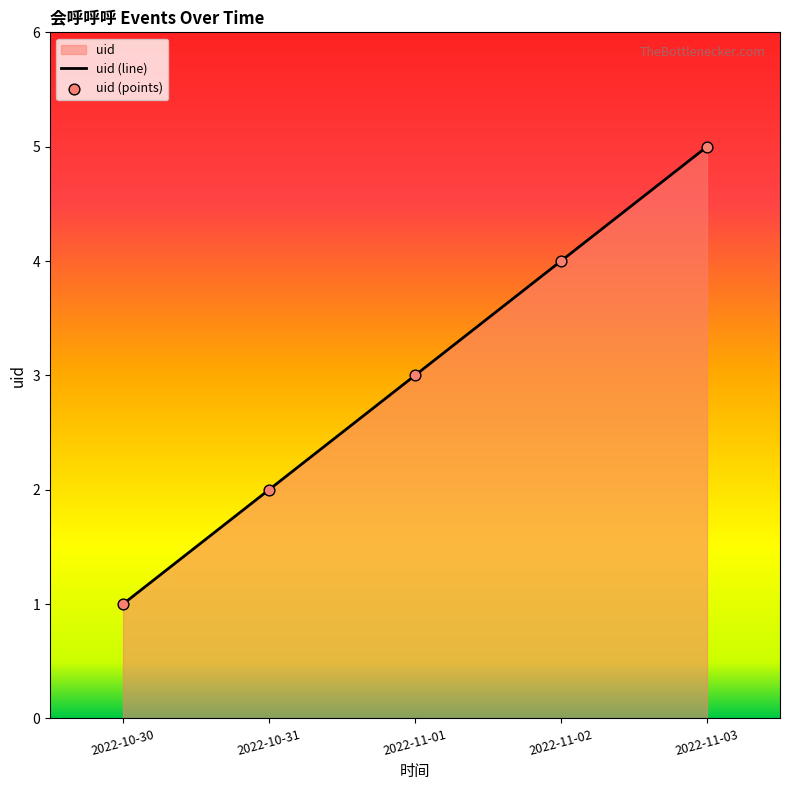

Between 2022-11-03 and 2022-10-30, which is larger?

2022-11-03